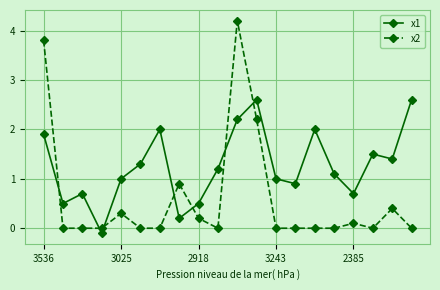

True or false: x2 has more than 0 interior local peaks.

True